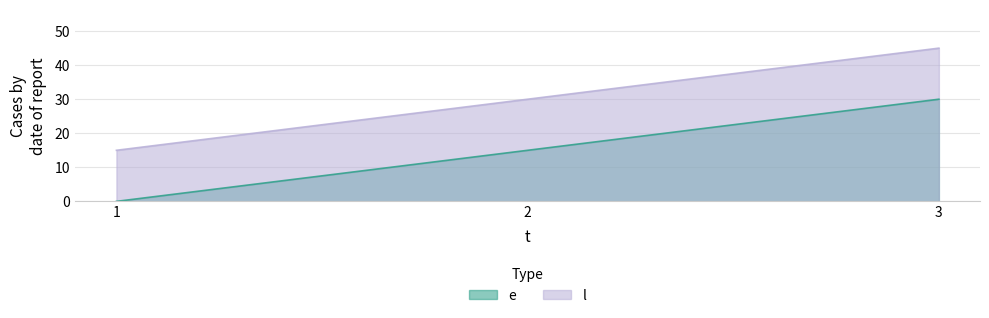

Reading left to right, what are all the values shown in this chart?

e: 0	15	30
l: 15	30	45